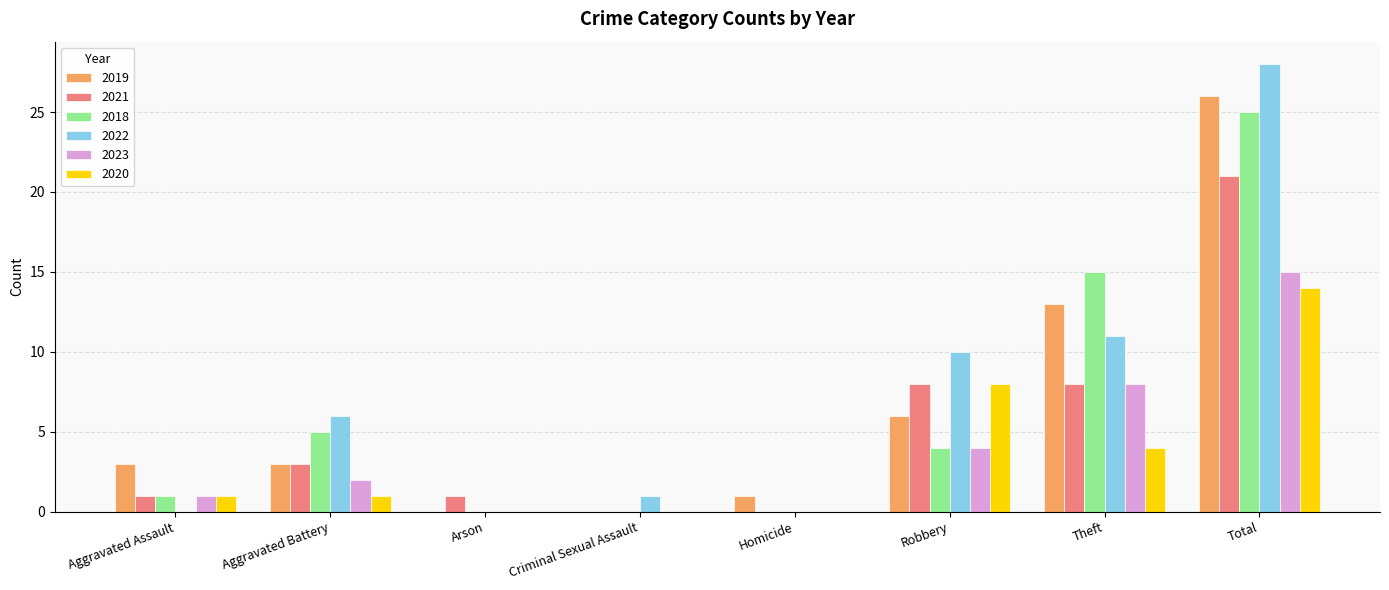

True or false: 2021 has a value of 21 at Total.

True